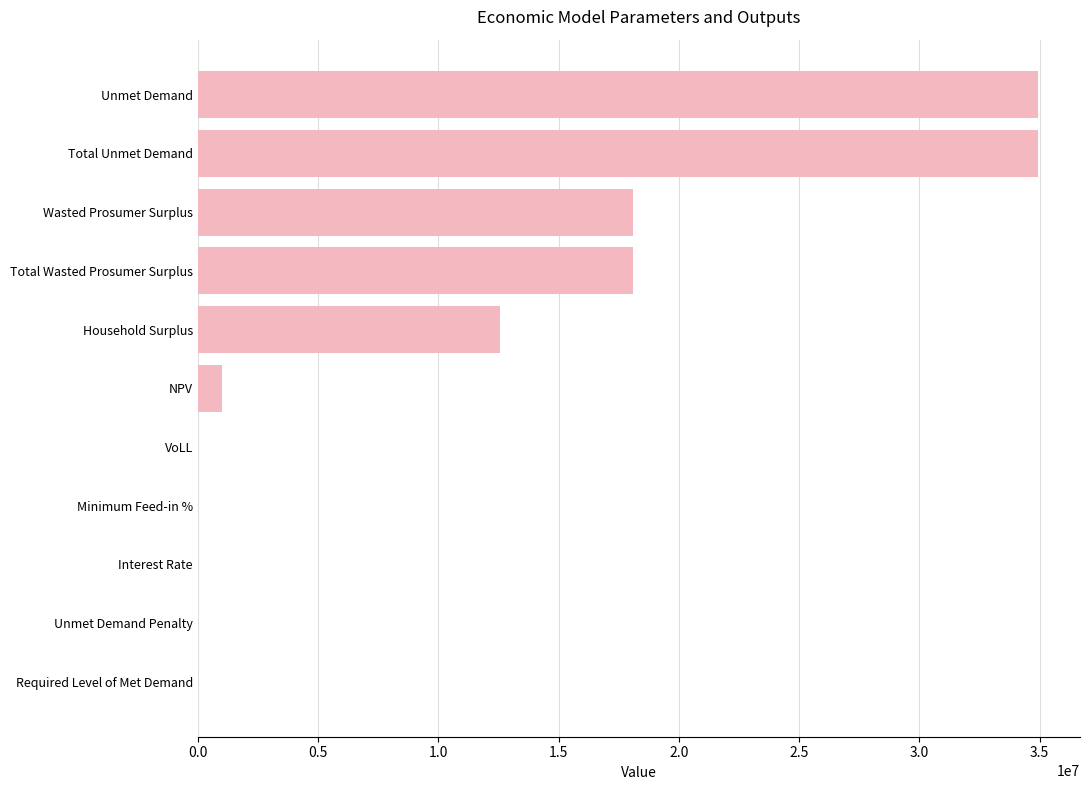

What value does the data have at Total Wasted Prosumer Surplus?

18101893.5